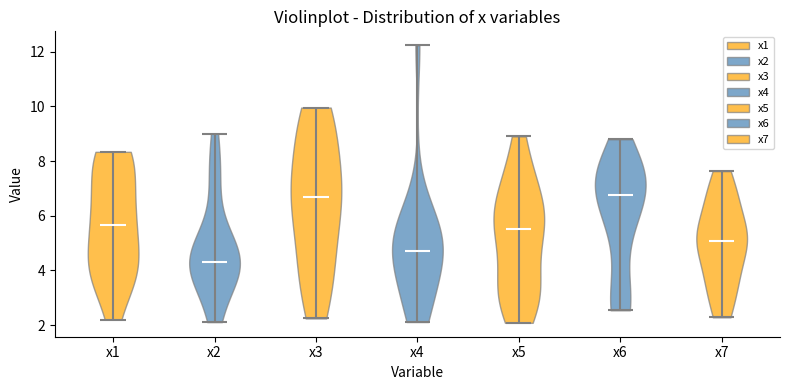

Reading left to right, read every violin against the y-axis: where its median line is, and the lowest and highest points it reaches. The values are not printed on the chart, so give them approximately, as read against the axis.

x1: median line 5.6, lowest point 2.2, highest point 8.4
x2: median line 4.2, lowest point 2.2, highest point 9.0
x3: median line 6.6, lowest point 2.2, highest point 10.0
x4: median line 4.8, lowest point 2.2, highest point 12.2
x5: median line 5.6, lowest point 2.0, highest point 9.0
x6: median line 6.8, lowest point 2.6, highest point 8.8
x7: median line 5.0, lowest point 2.2, highest point 7.6